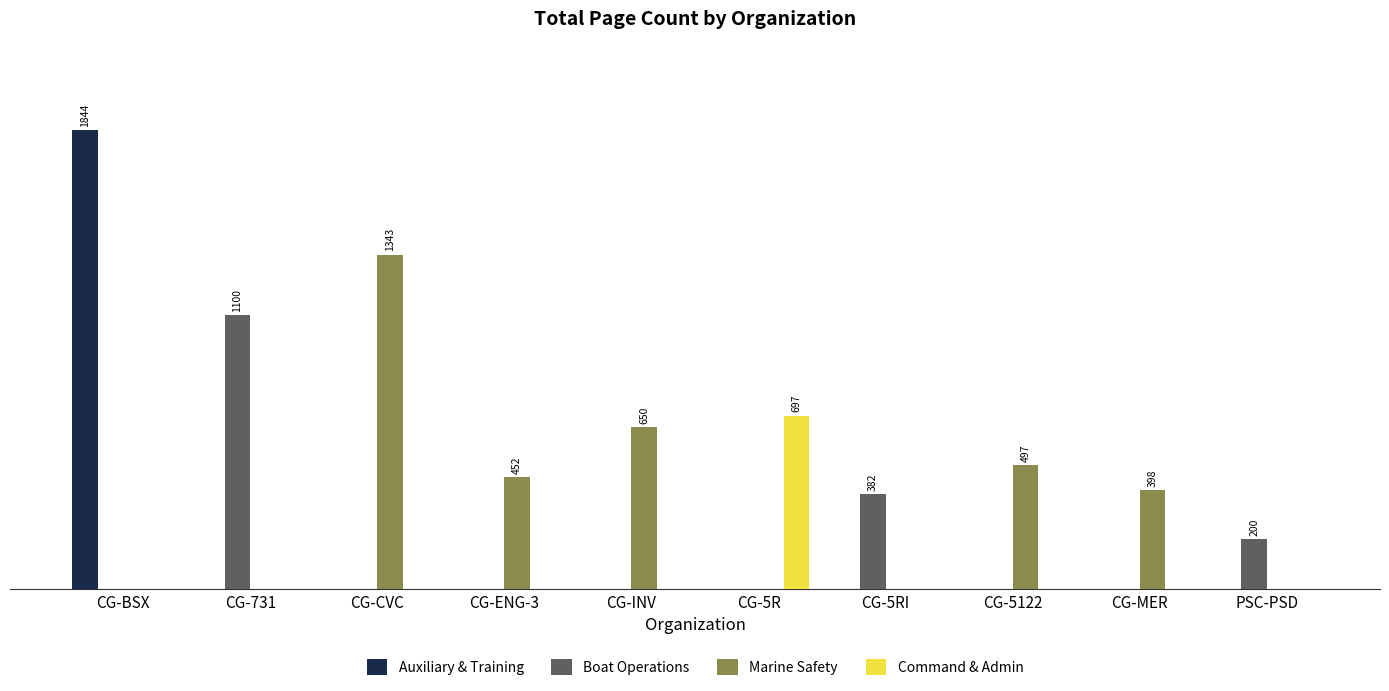

What are all the series names shown in the legend?

Auxiliary & Training, Boat Operations, Marine Safety, Command & Admin